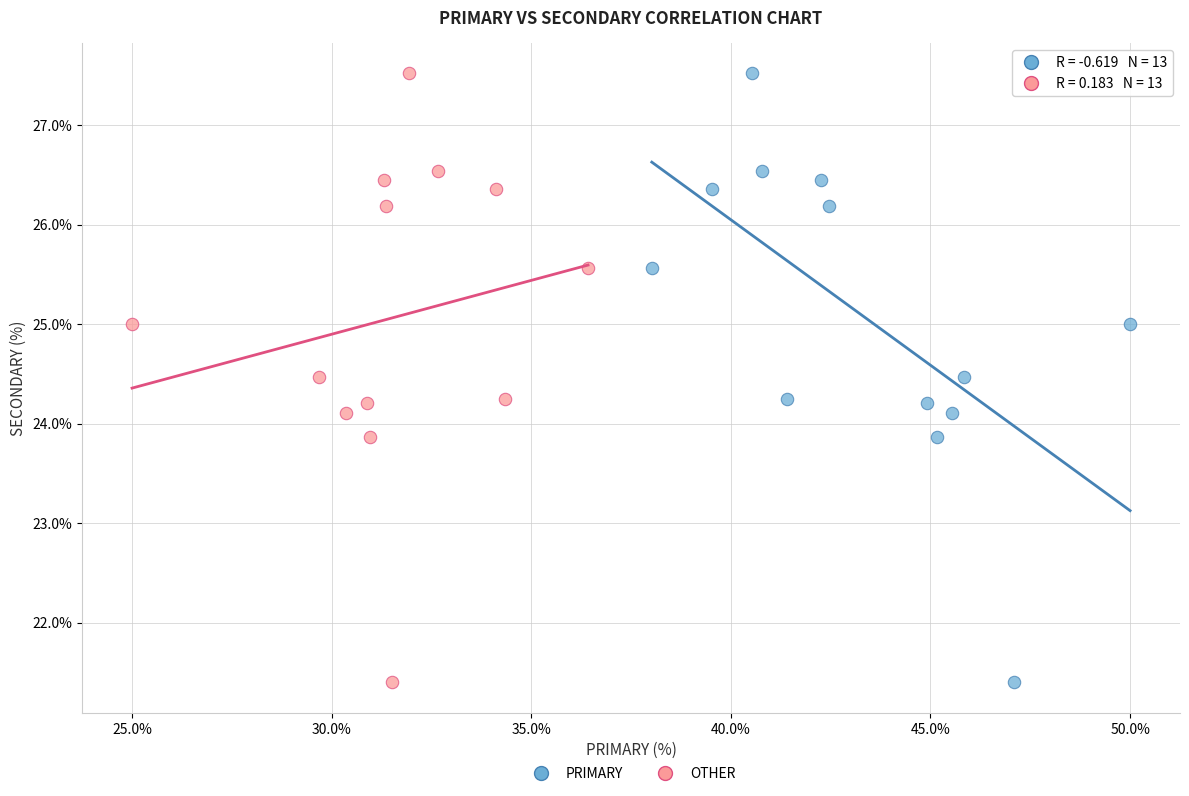

What are all the series names shown in the legend?

PRIMARY, OTHER